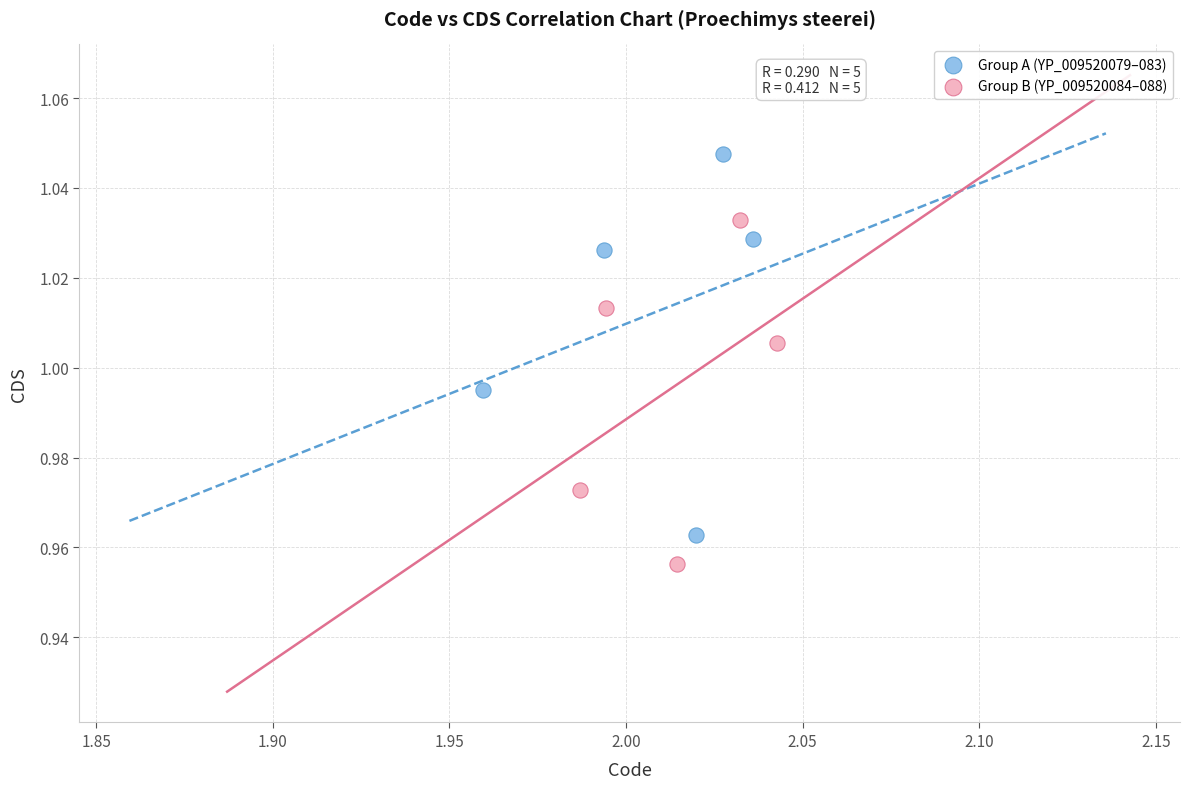

Which series reaches the maximum Y coordinate?

Group A (YP_009520079–083)